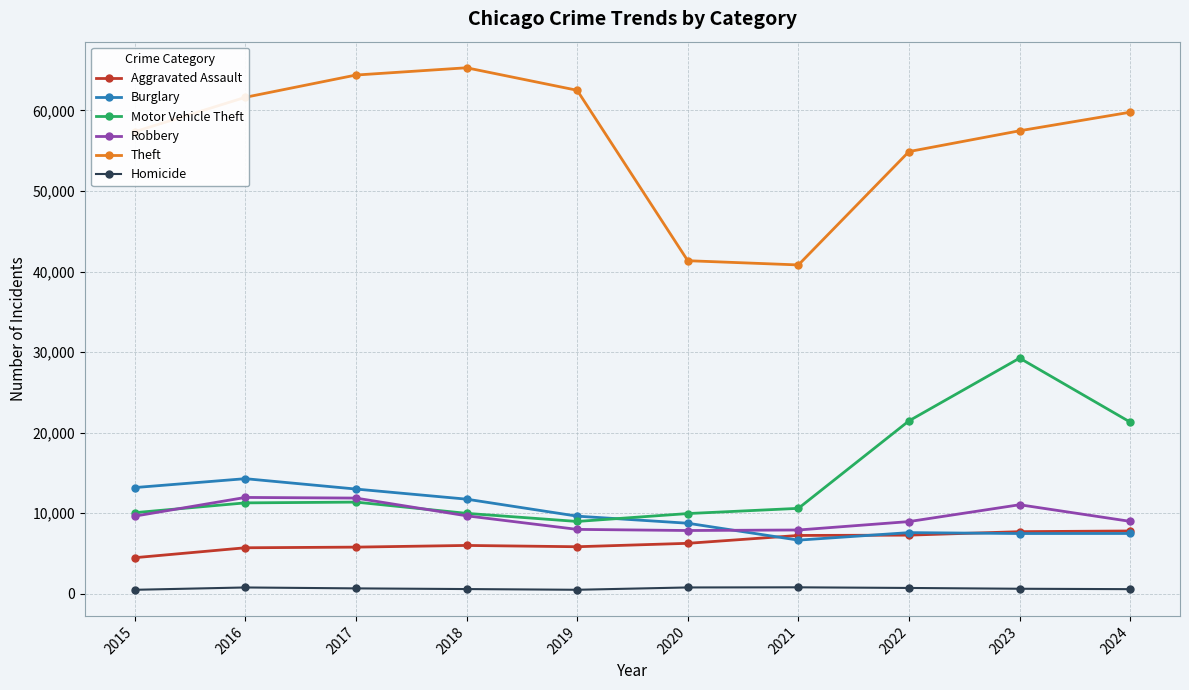

At which label does Motor Vehicle Theft reach its peak?

2023